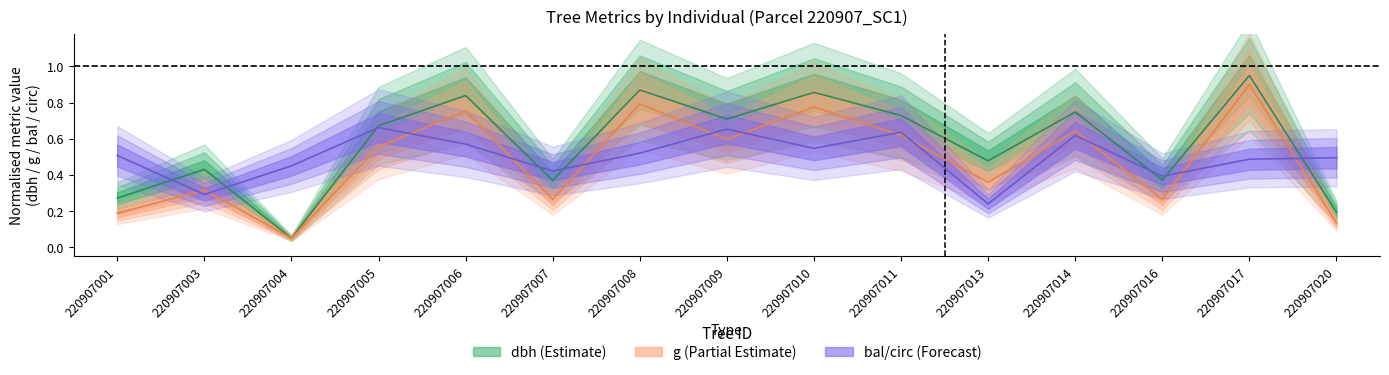

At which category does g_scaled reach its first local peak?

220907003